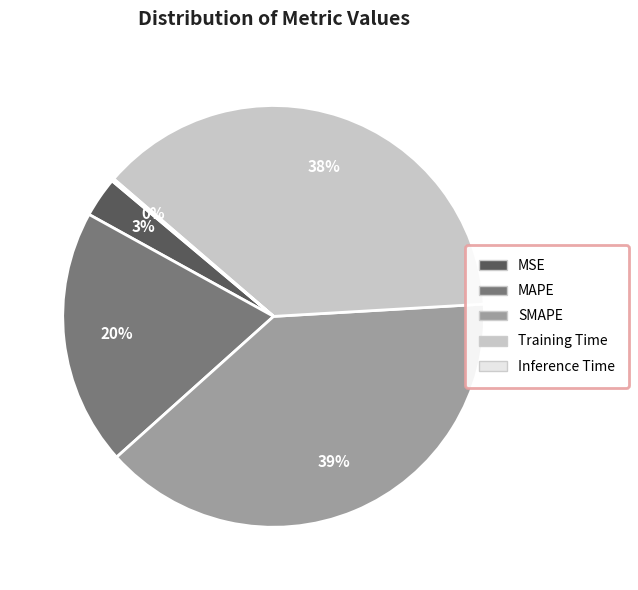

True or false: SMAPE accounts for 39% of the total.

True